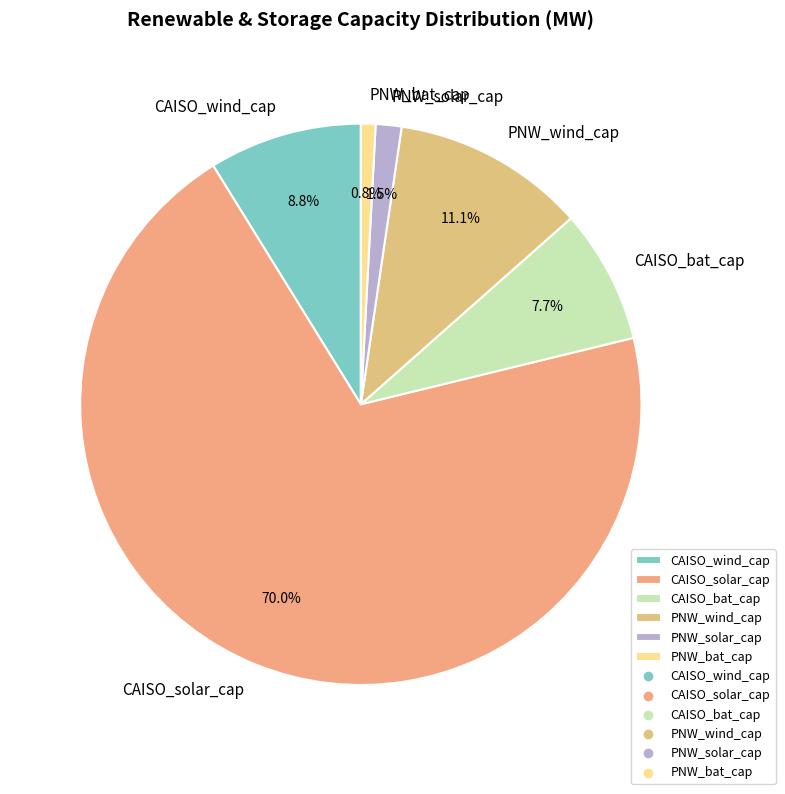

To the nearest percent, what portion does CAISO_solar_cap represent?

70%